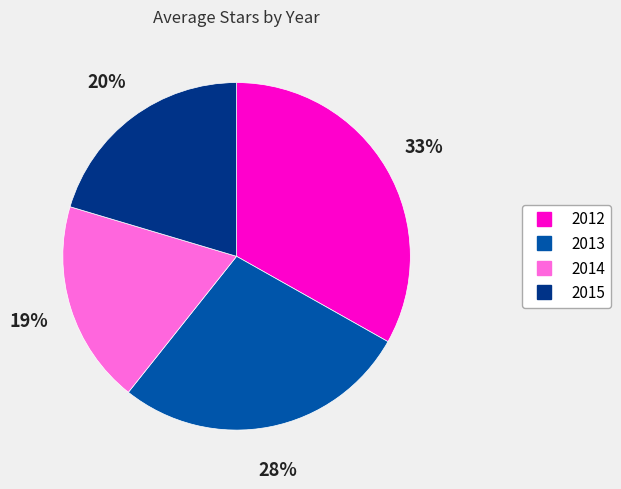

Which has a higher value, 2014 or 2012?

2012